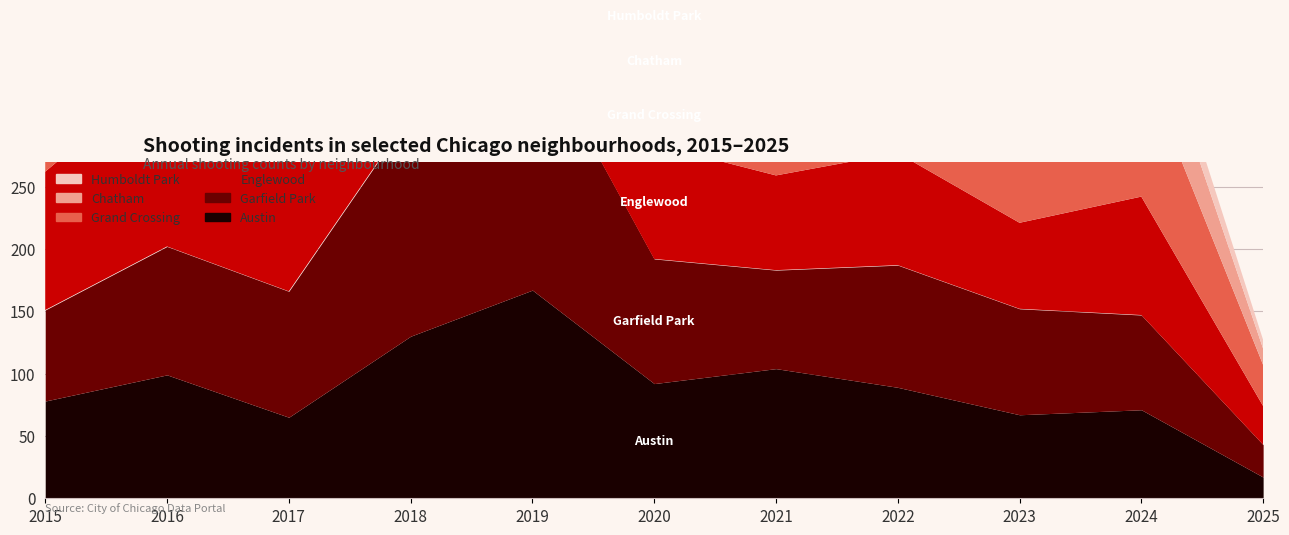

Which series has the largest total across all categories?

Garfield Park